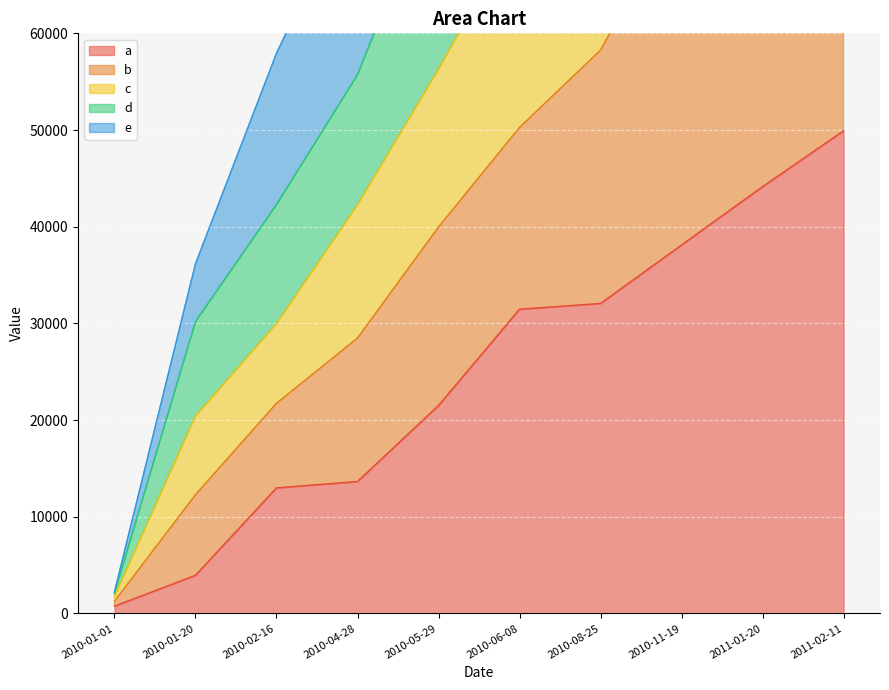

The value of e at 2010-11-19 is 73367. True or false?

True